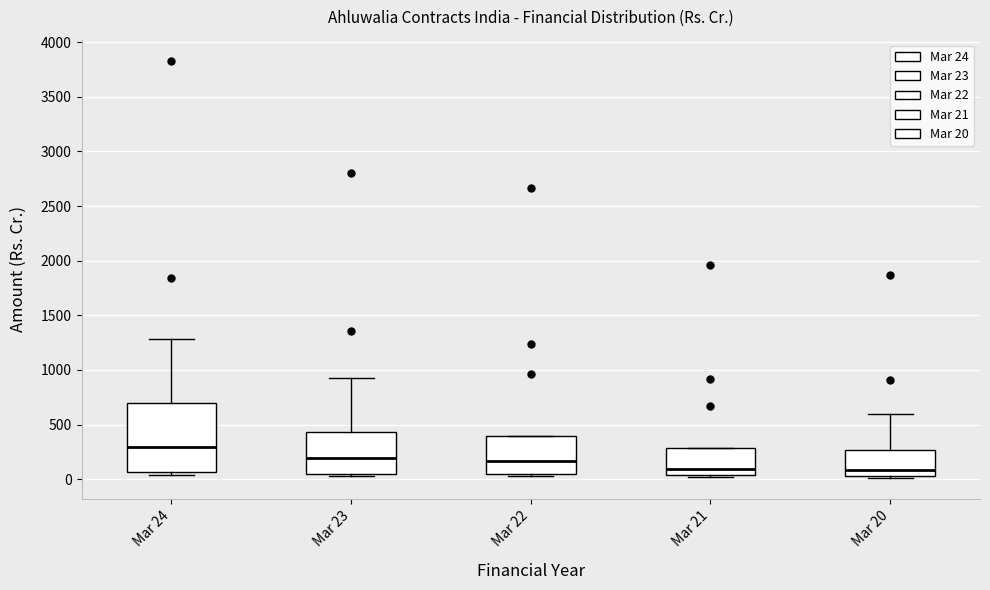

Comparing the boxes themselves (not the whiskers), which one is the tallest?

Mar 24